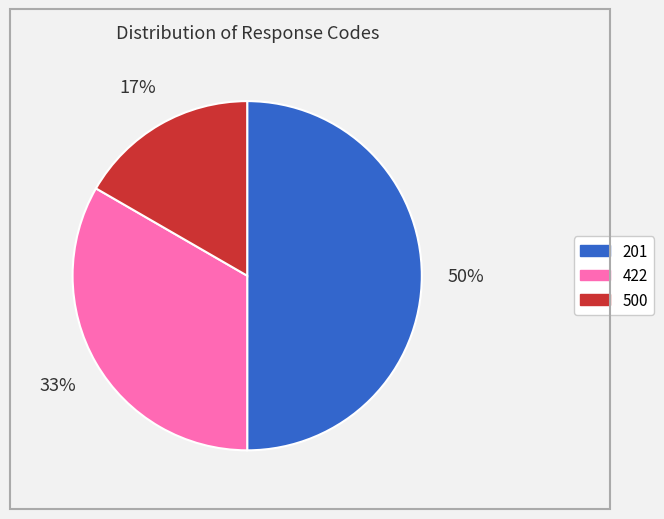

To the nearest percent, what is the difference between the largest and smallest slice percentages?

33%